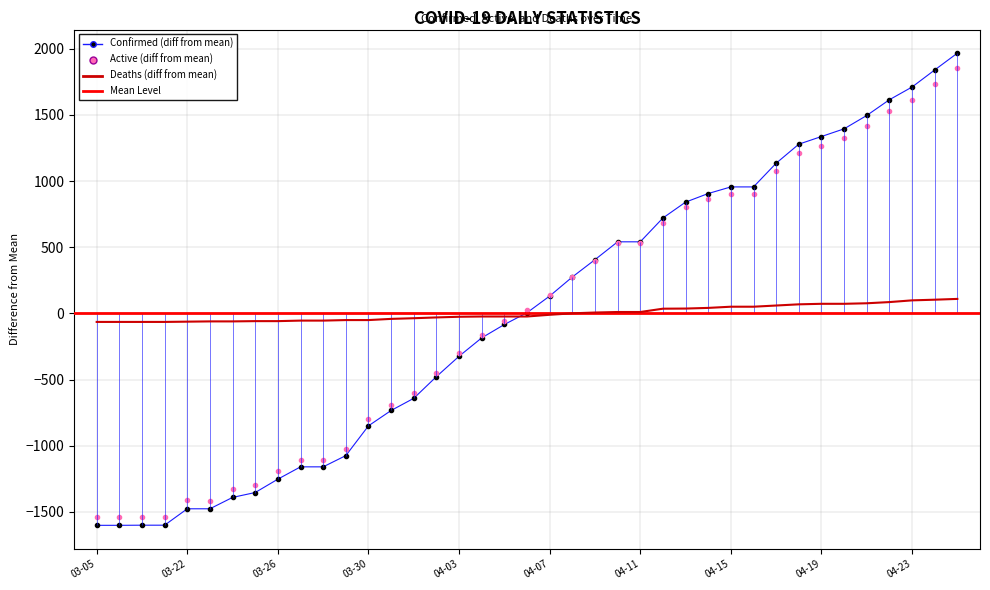

Between 03-27 and 04-11, which series saw the biggest shift?

Confirmed